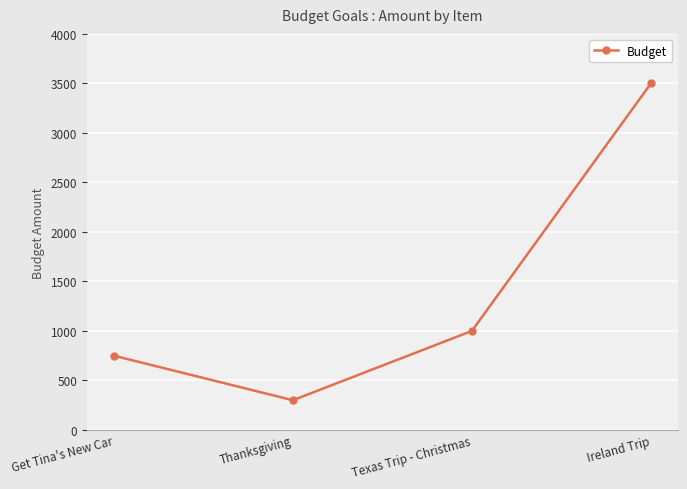

The chart shows a value of 795 at Ireland Trip. True or false?

False